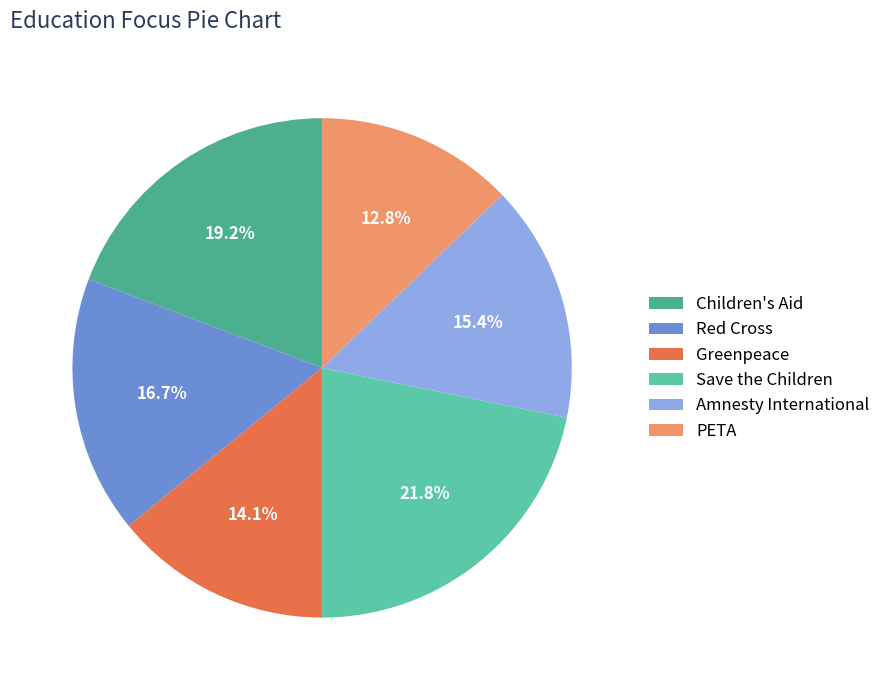

What percentage is NOT represented by Red Cross?

83.3%